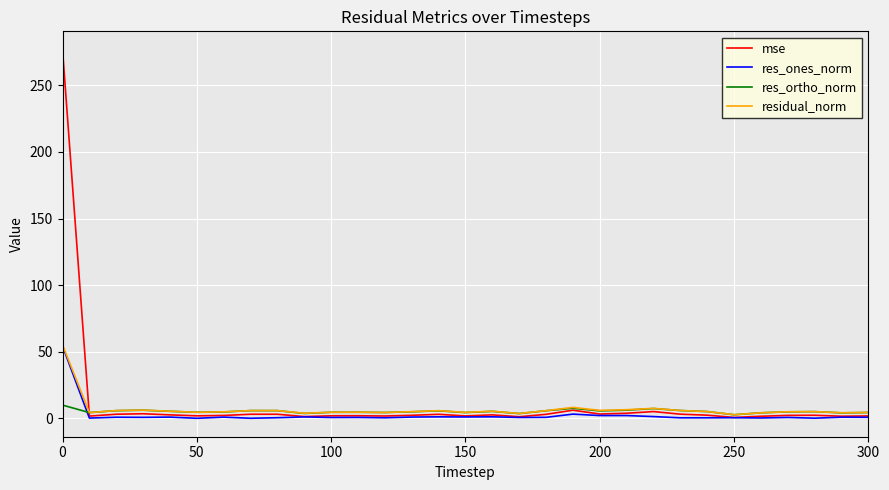

What is the maximum value for res_ones_norm?

54.3